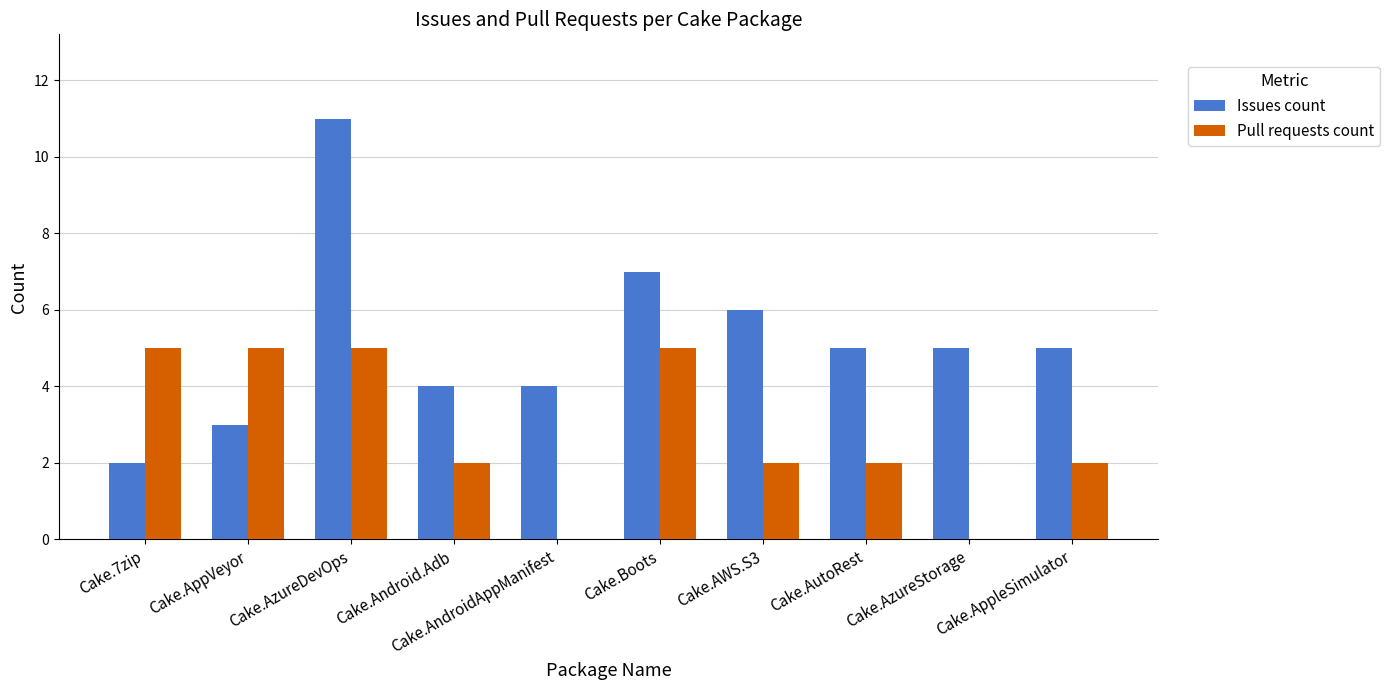

At which label is Issues count closest to 6?

Cake.AWS.S3